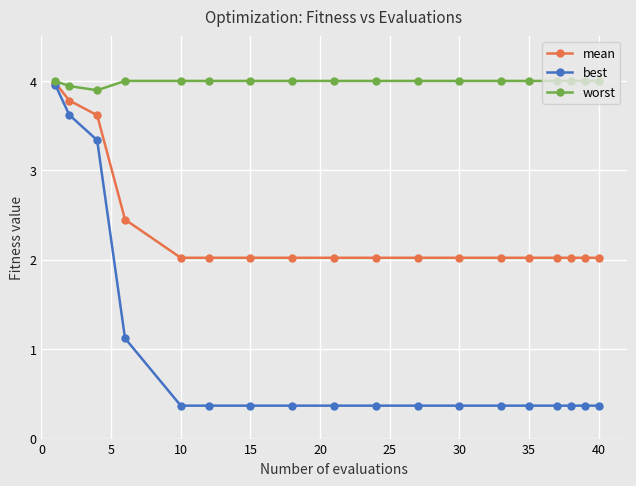

What is the maximum value shown in the chart?

4.0